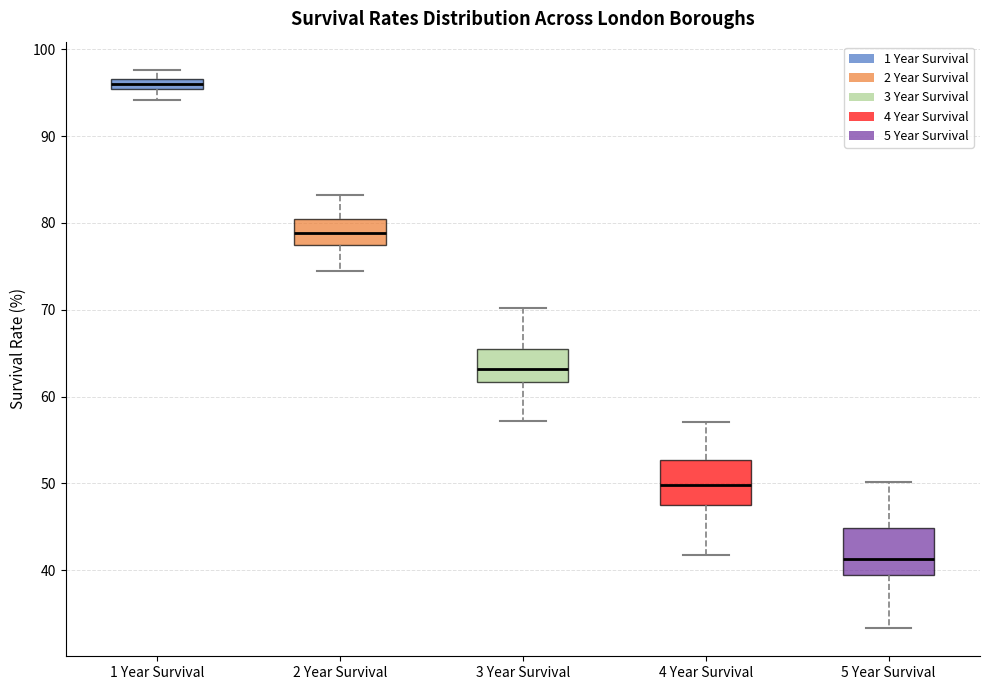

Which box has the highest median line?

1 Year Survival